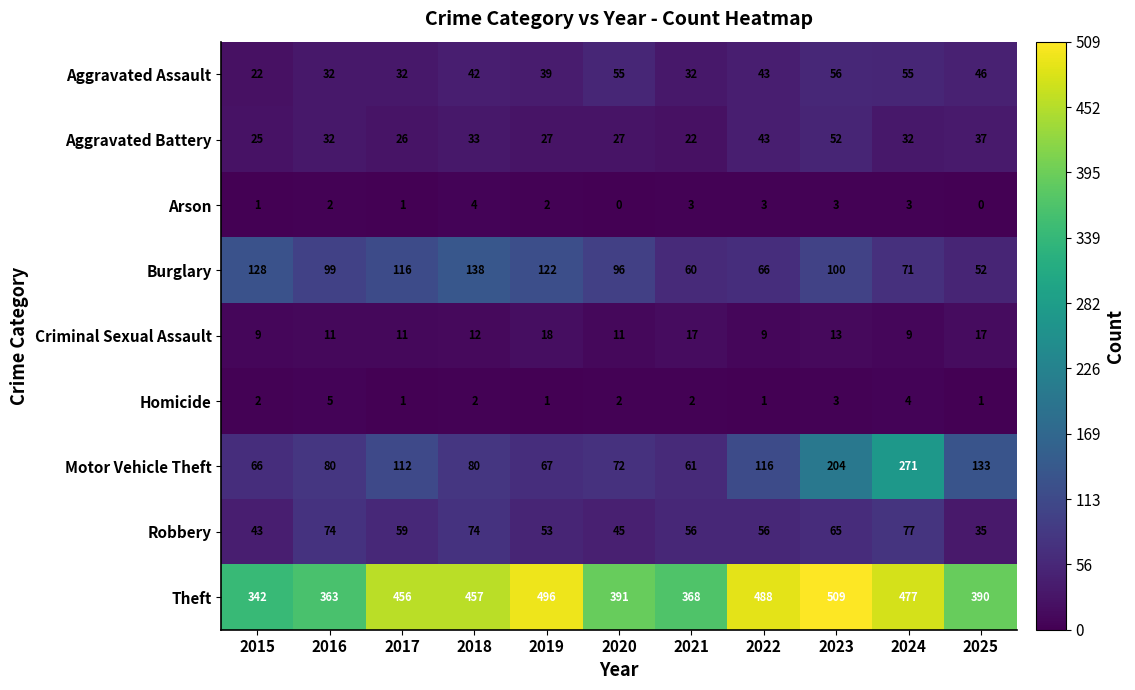

What is the difference between the maximum and minimum values in the Aggravated Assault series?

34